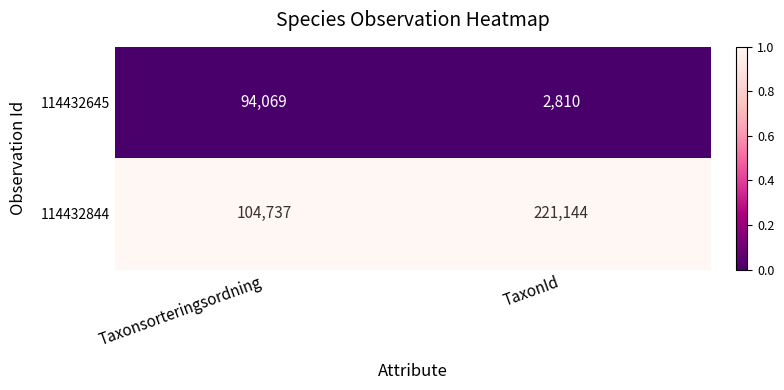

List the series in order of their peak value, highest first.

114432844, 114432645